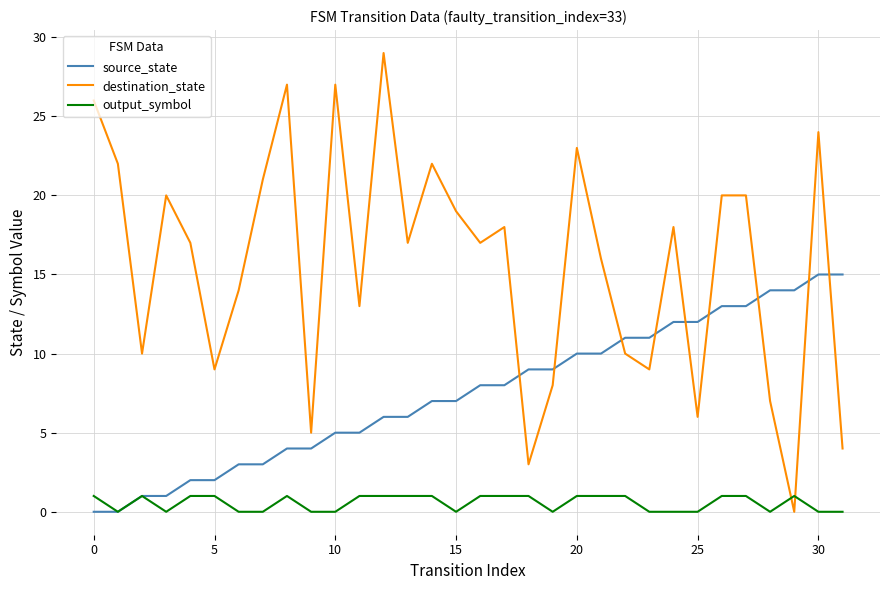

Which series has the largest range (max minus min)?

destination_state